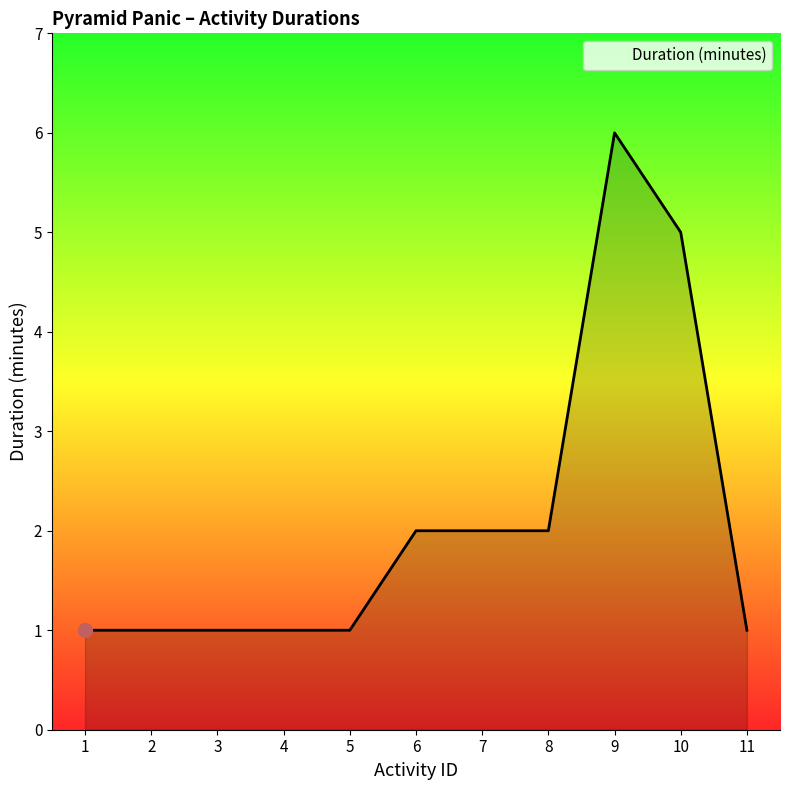

What is the minimum value shown in the chart?

1